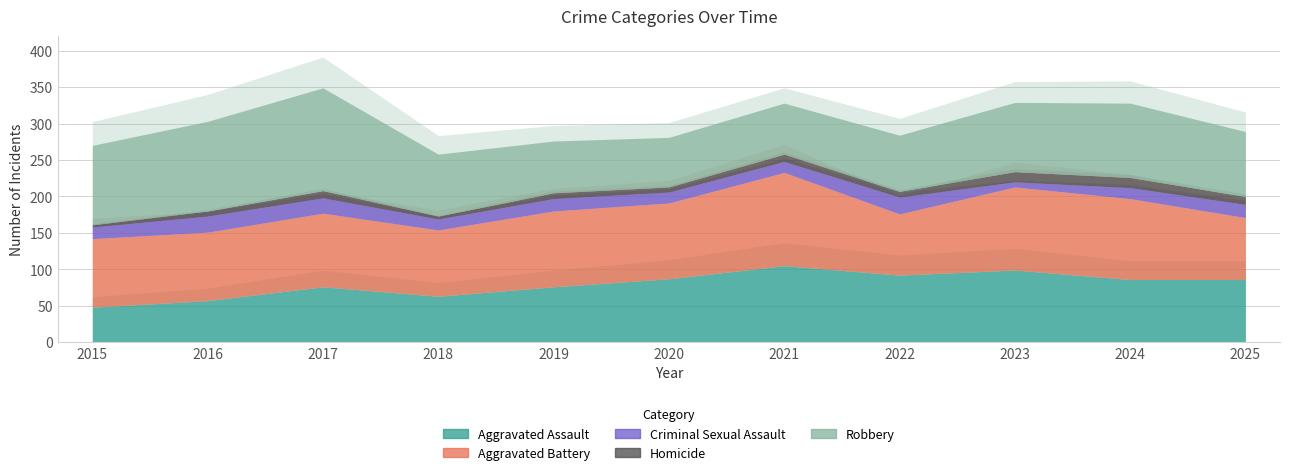

Which series changed the most between 2015 and 2023?

Aggravated Assault